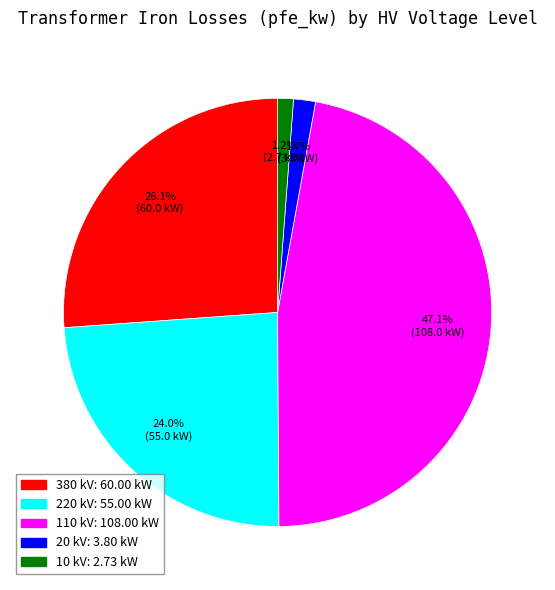

Is there any slice that represents more than half of the pie?

No